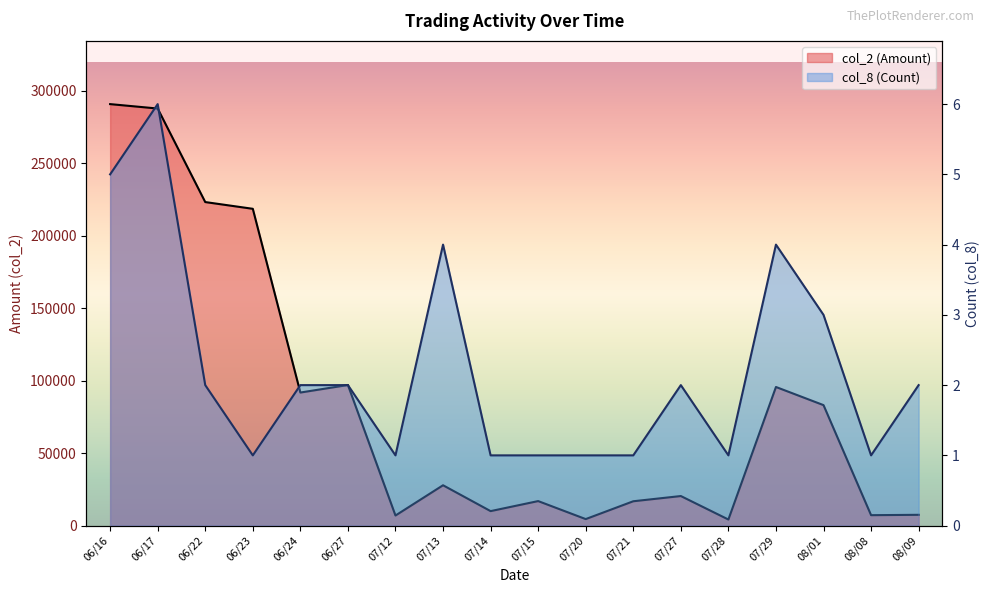

True or false: col_8 (Count) and col_2 (Amount) intersect in this chart.

False